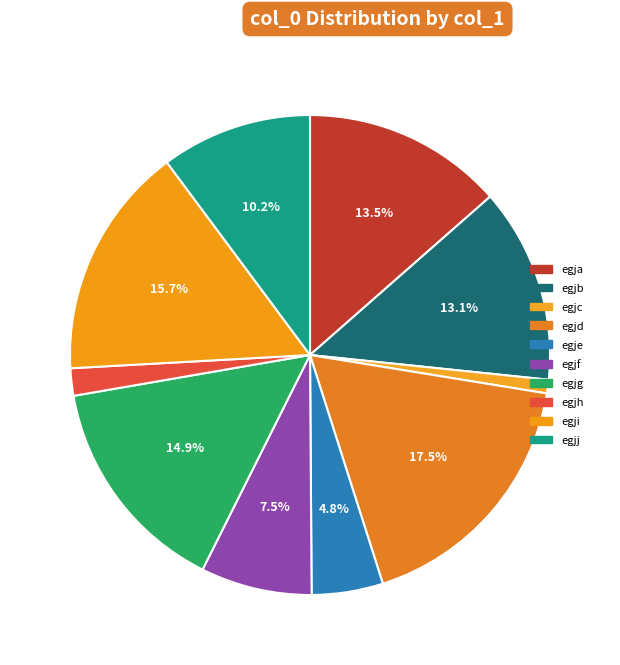

Is egjf the majority of the pie?

No